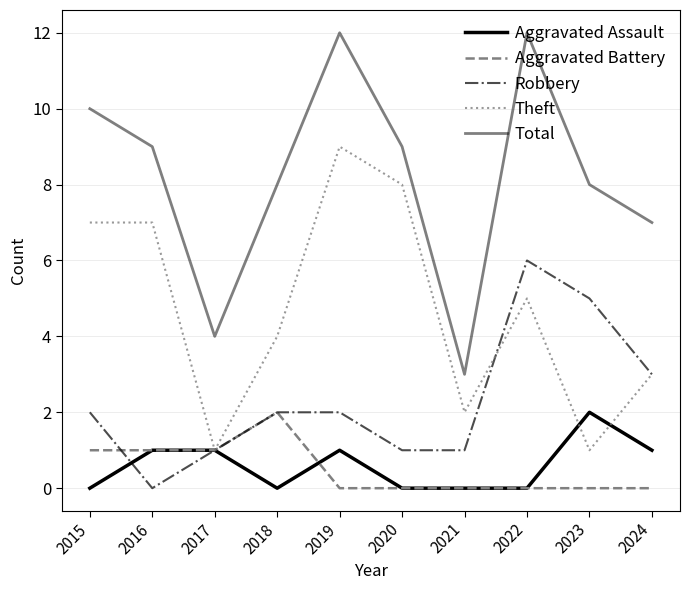

List the labels in order of Theft value, smallest first.

2017, 2023, 2021, 2024, 2018, 2022, 2015, 2016, 2020, 2019